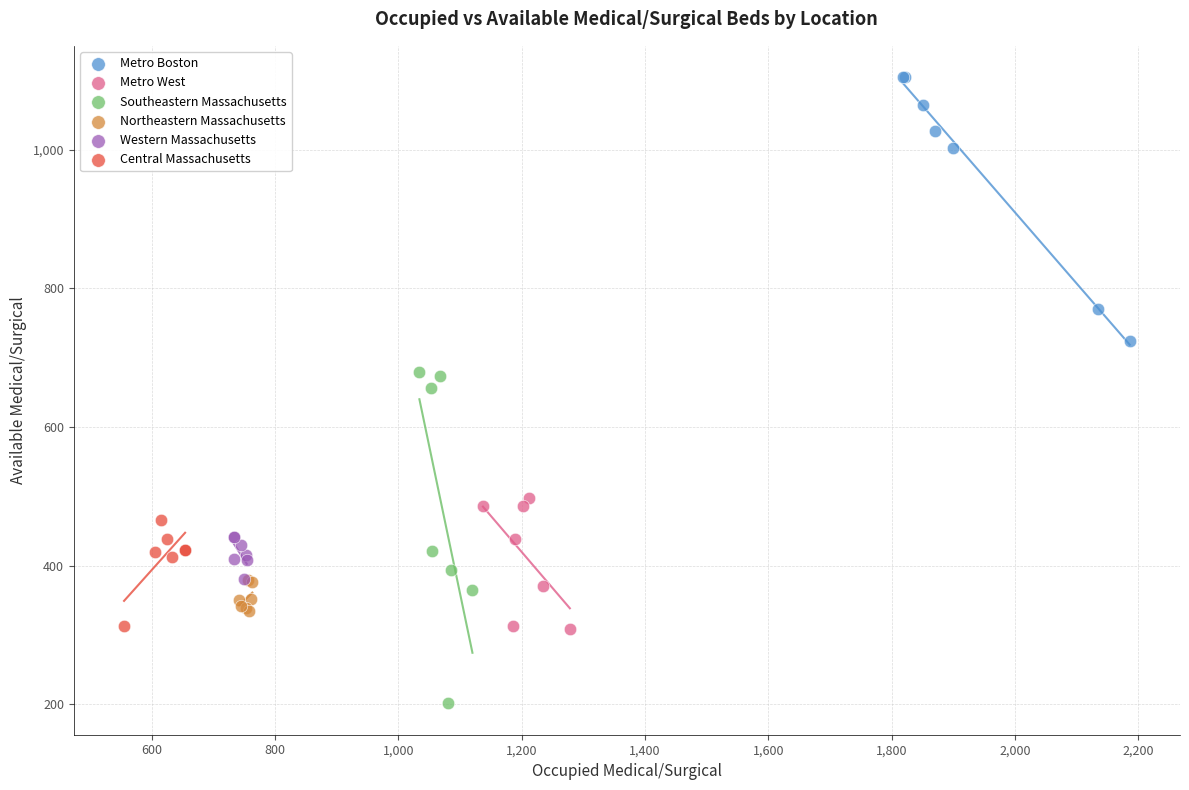

Which series contains the highest Y value?

Metro Boston